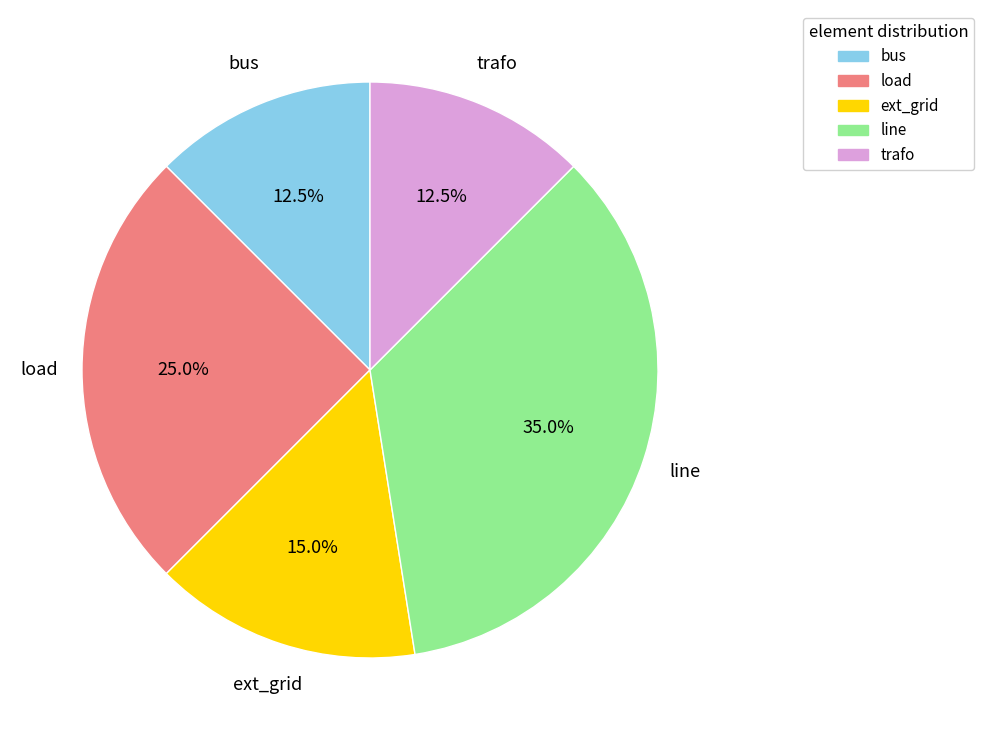

Approximately how many times larger is the value at ext_grid compared to load?

0.6